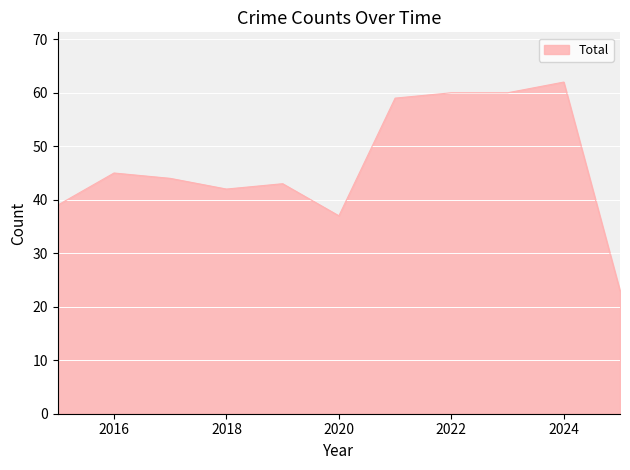

What is the greatest value displayed?

62